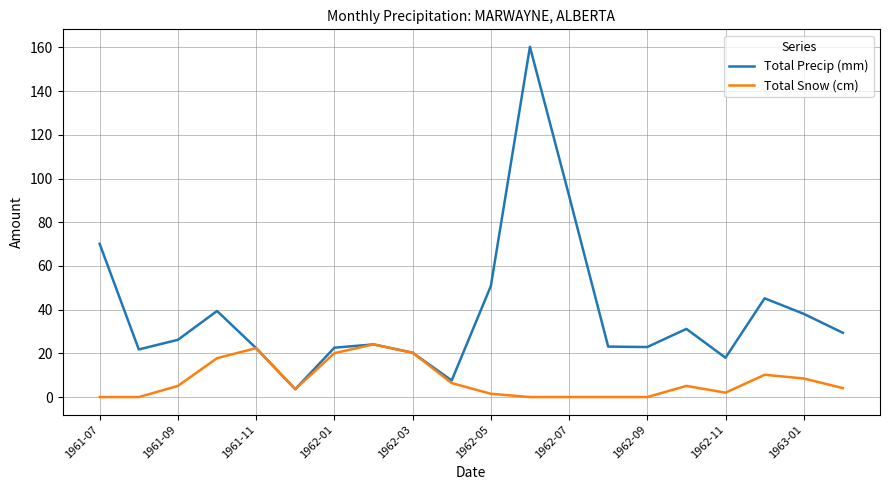

Count the number of data series in this chart.

2